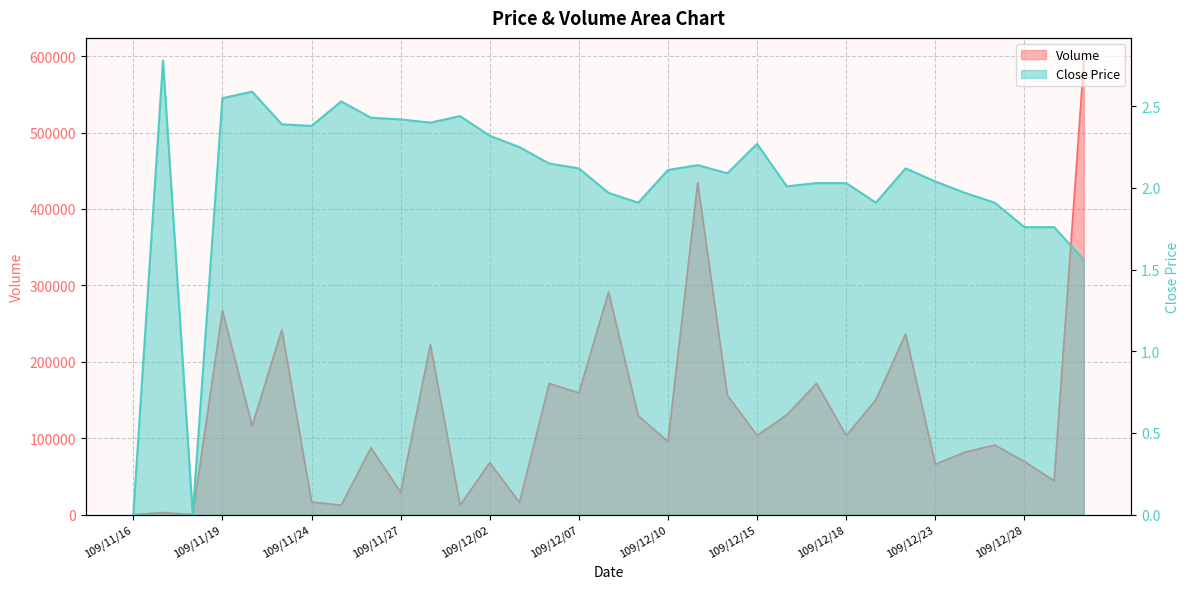

At which category does Close reach its first local valley?

109/11/18